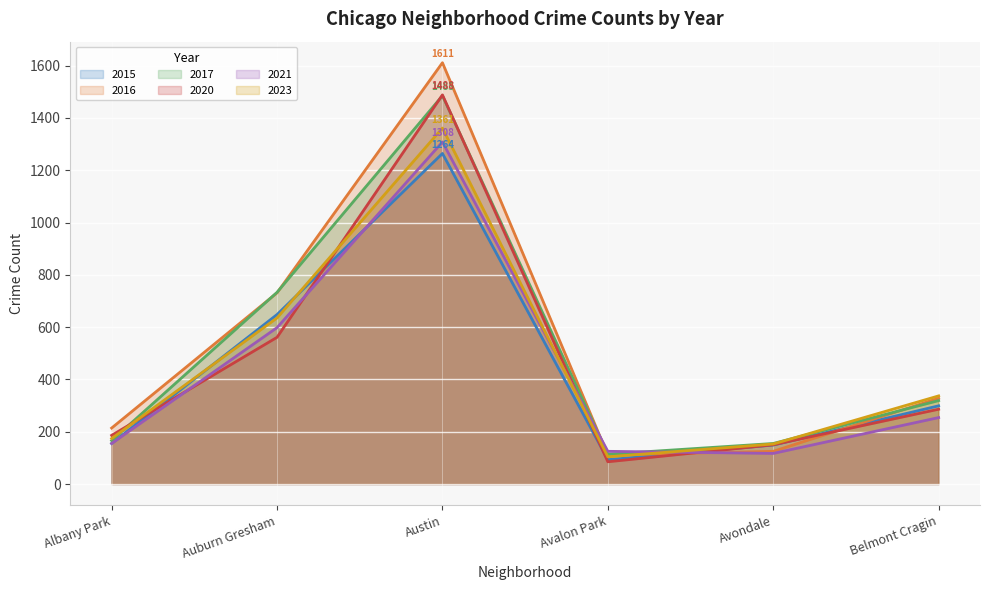

True or false: 2020 has a value of 85 at Avalon Park.

True